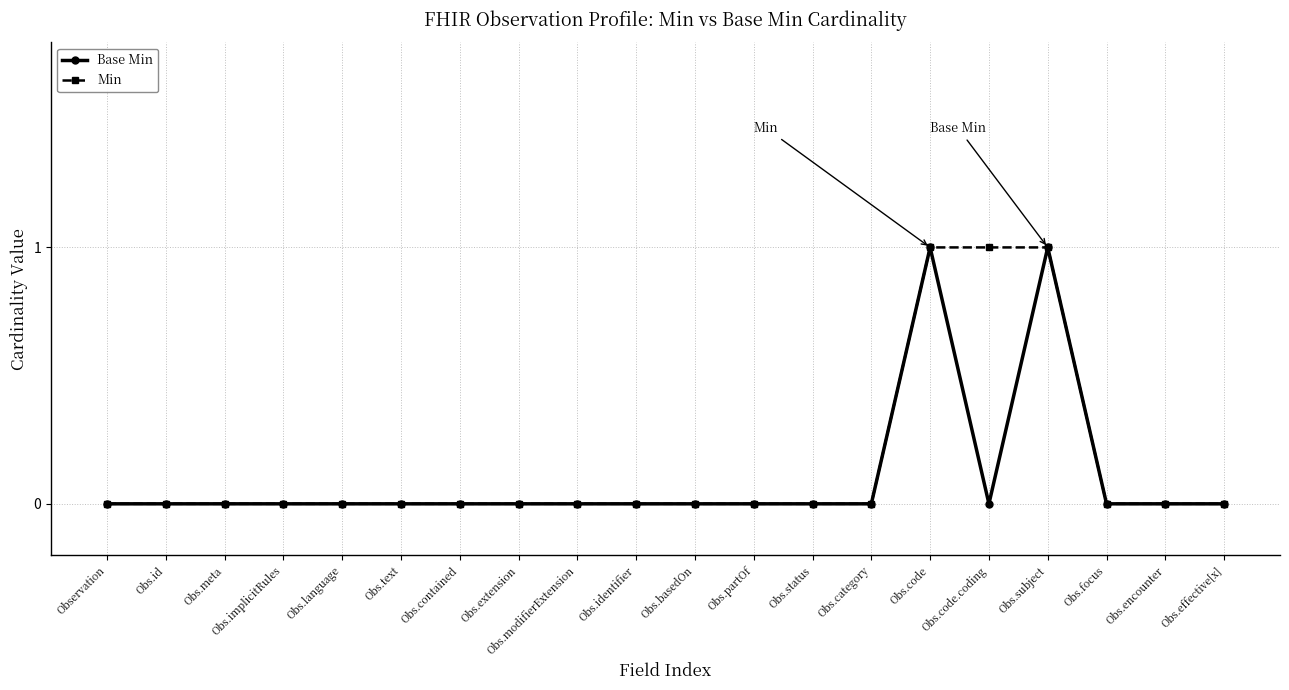

How many categories are shown in the chart?

20